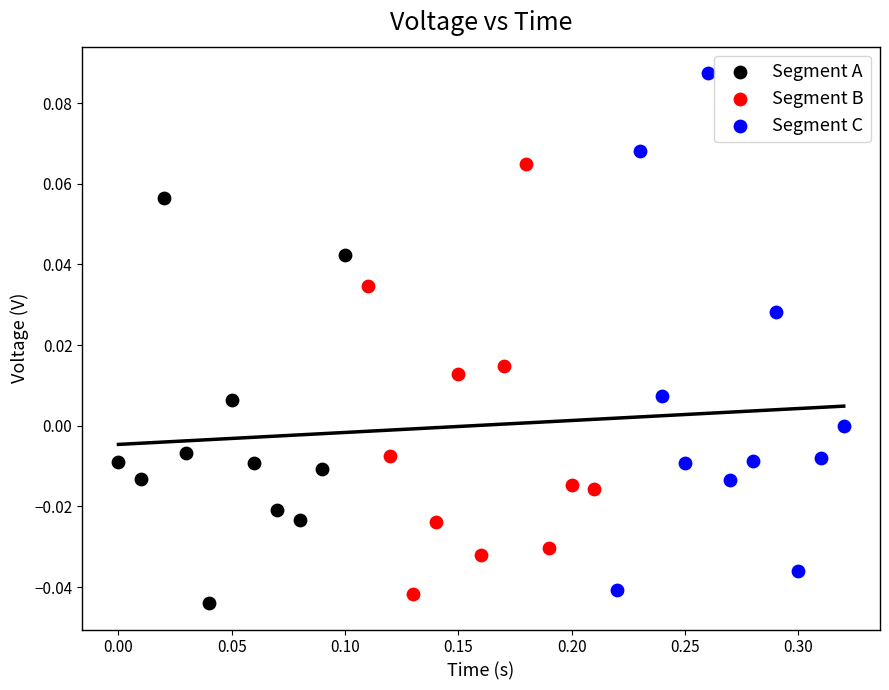

Which series contains the lowest Y value?

Segment A